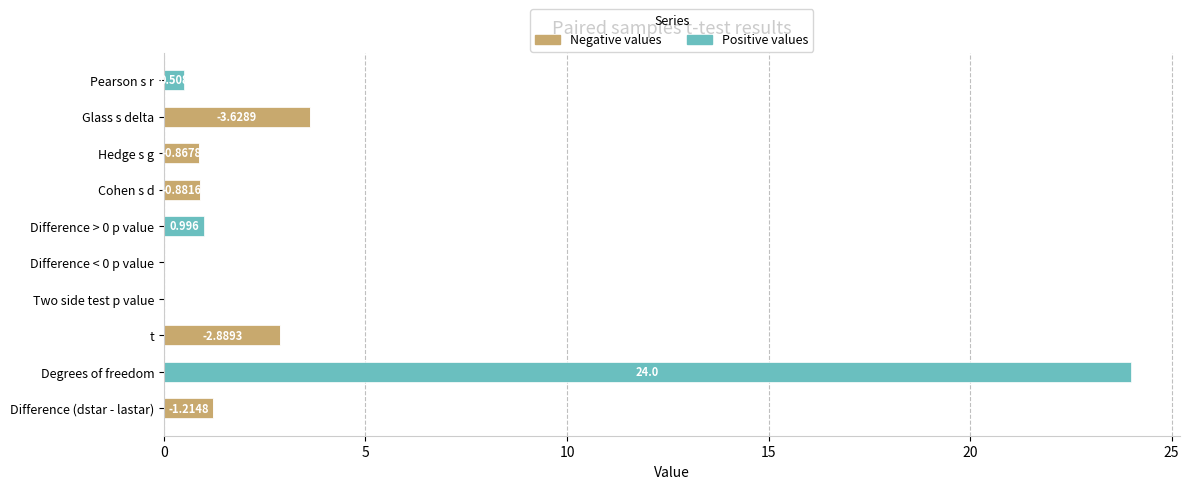

At which category is the sum across all series the highest?

Degrees of freedom